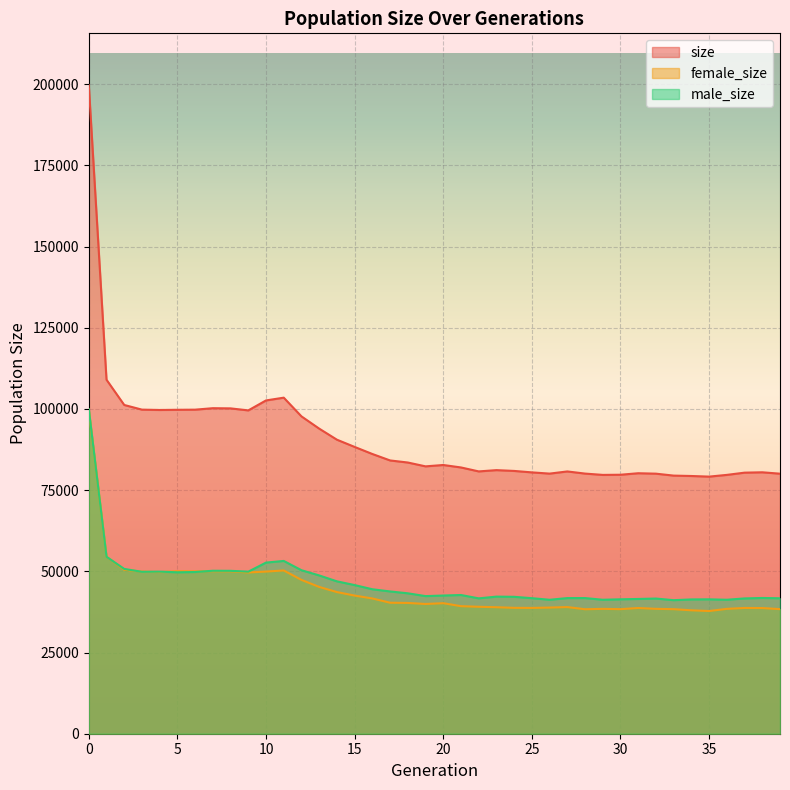

True or false: male_size and size cross at least once.

False